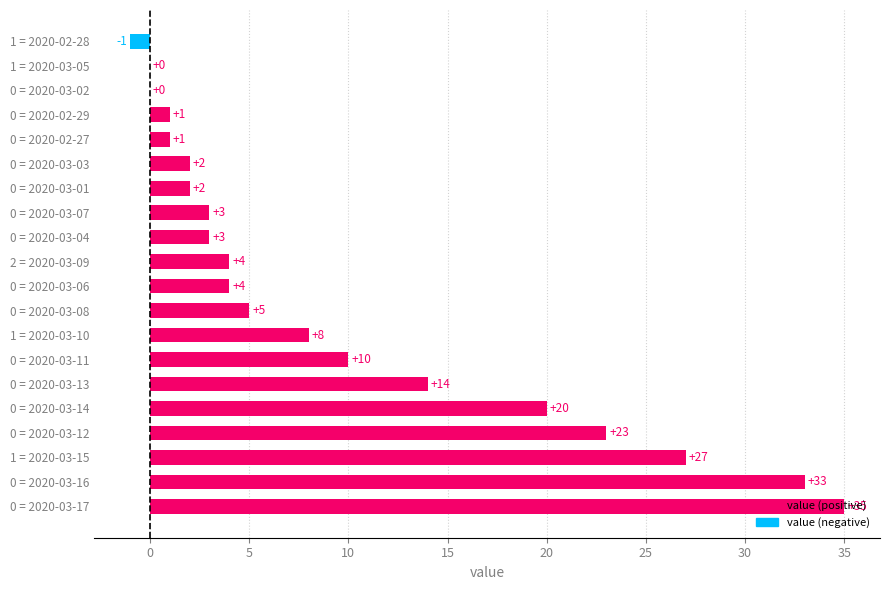

Which has a higher value, 0 = 2020-03-04 or 0 = 2020-03-13?

0 = 2020-03-13